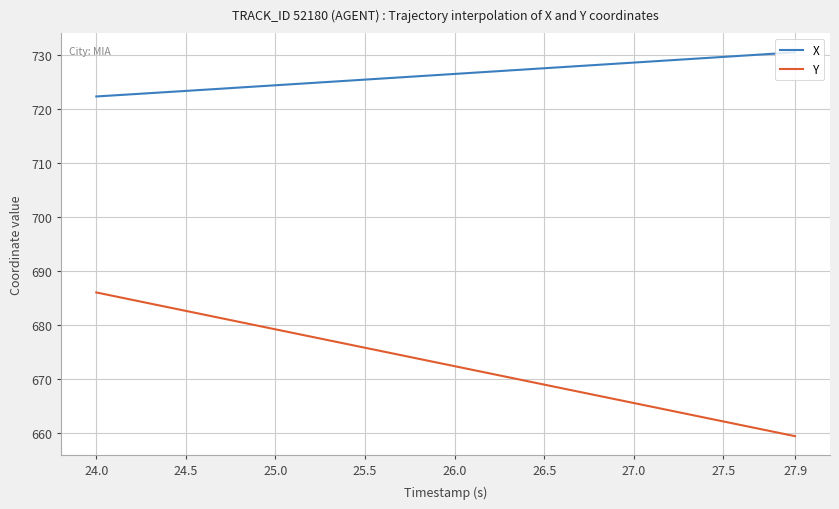

Which series has the largest total across all categories?

X